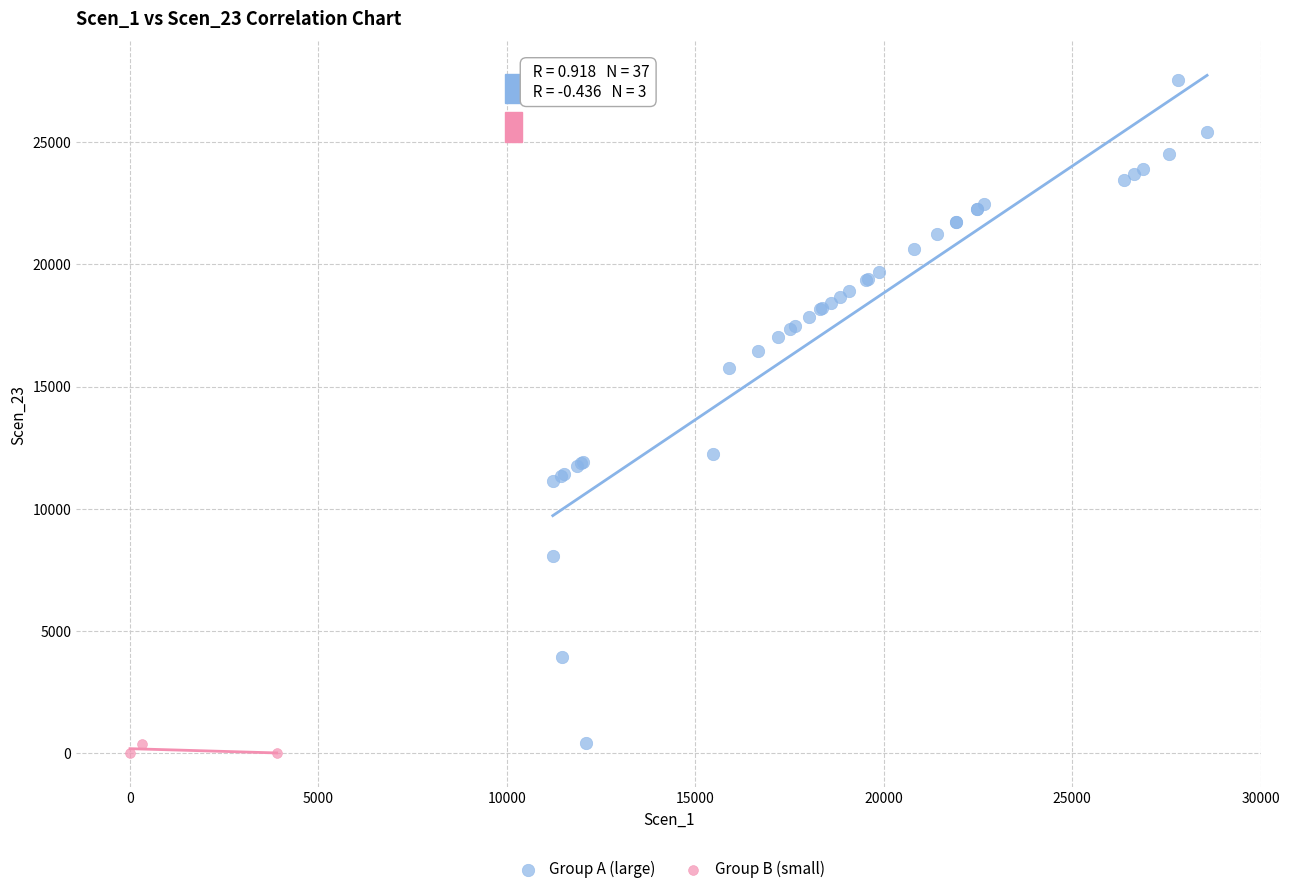

What are all the series names shown in the legend?

Group A (large), Group B (small)